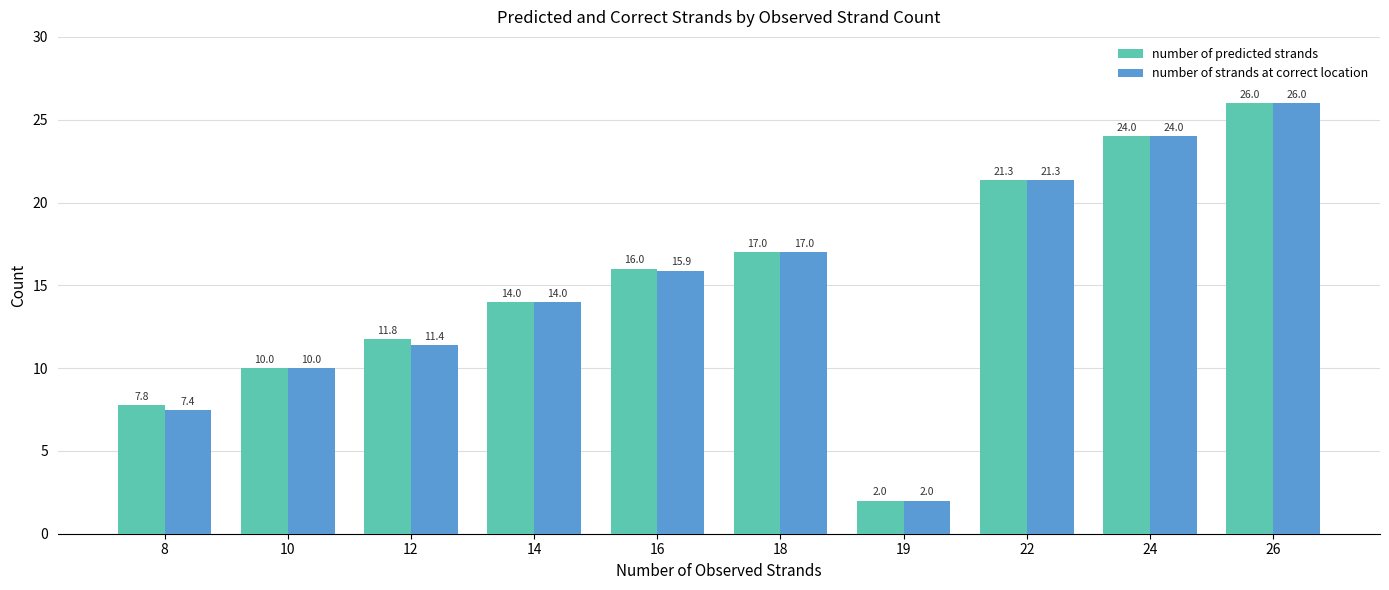

What is the minimum value for number of predicted strands?

2.0